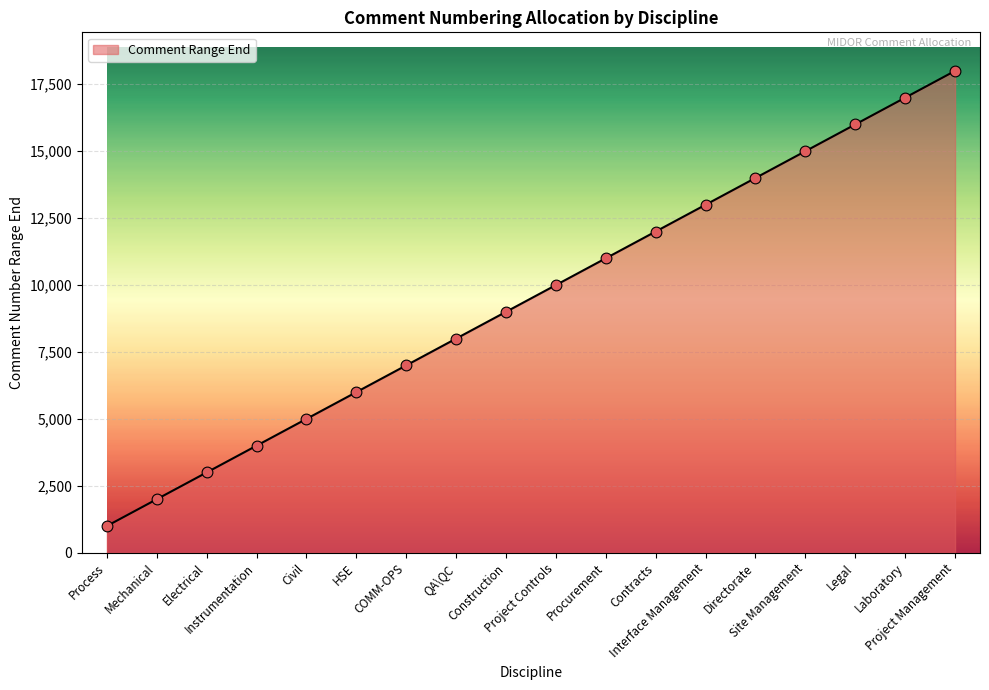

Between Contracts and COMM-OPS, which is larger?

Contracts